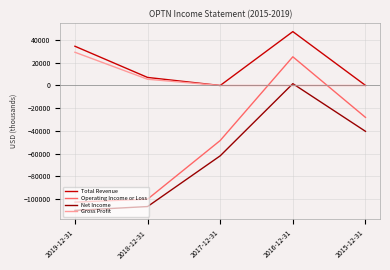

Is the value of Operating Income or Loss at 2017-12-31 greater than the value of Total Revenue at 2016-12-31?

No